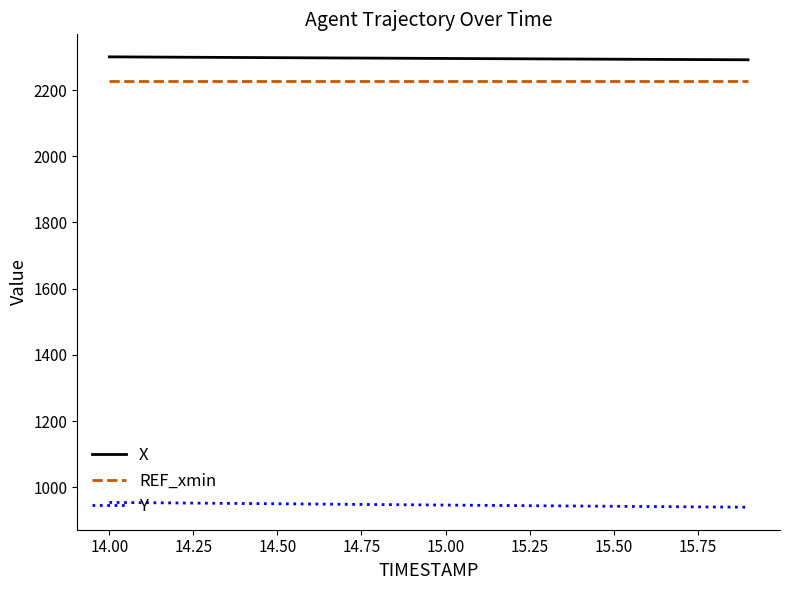

Rank the series by their maximum value, from highest to lowest.

X, REF_xmin, Y